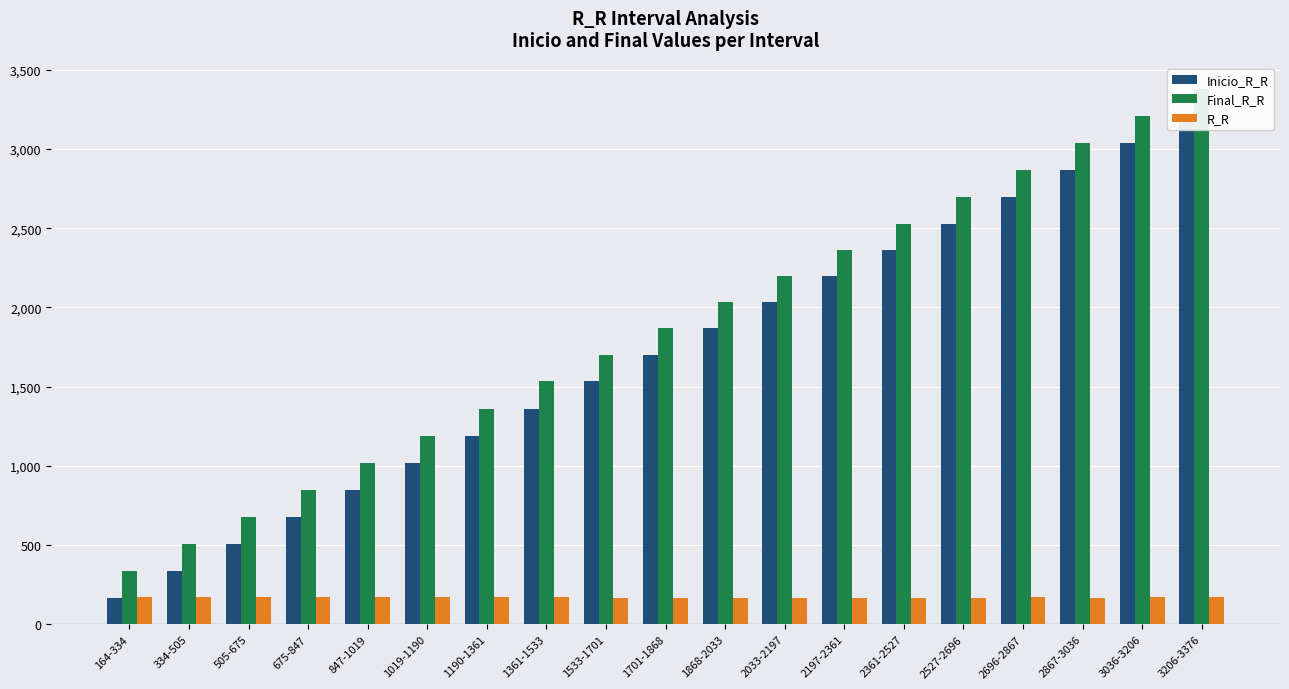

At which label does R_R reach its peak?

675-847